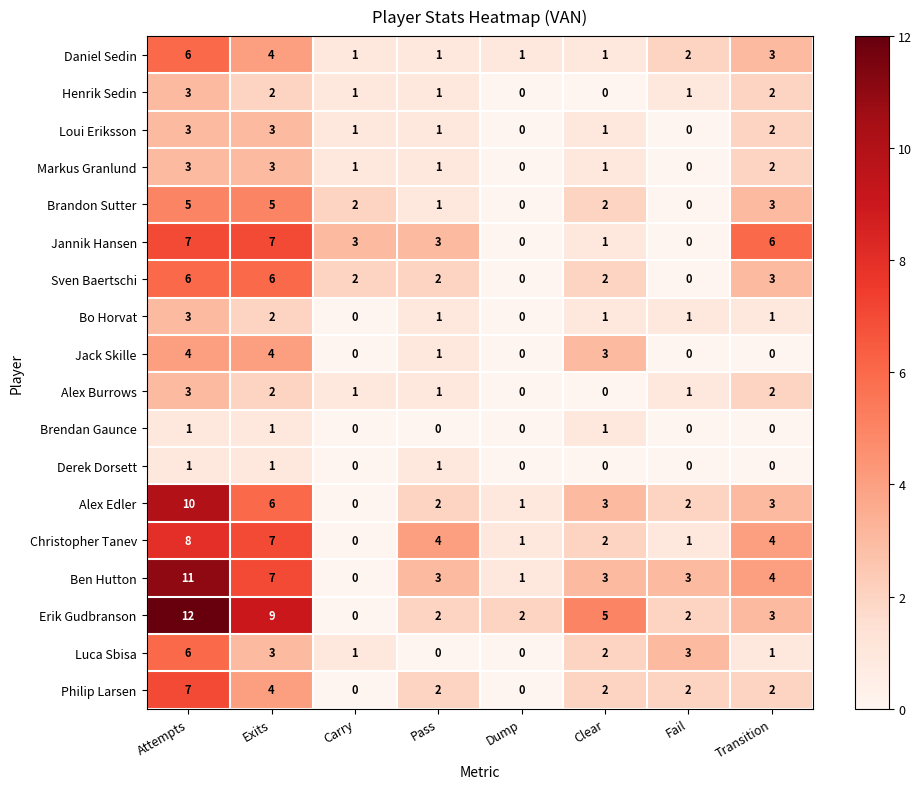

How many Loui Eriksson values are between 1 and 3?

6